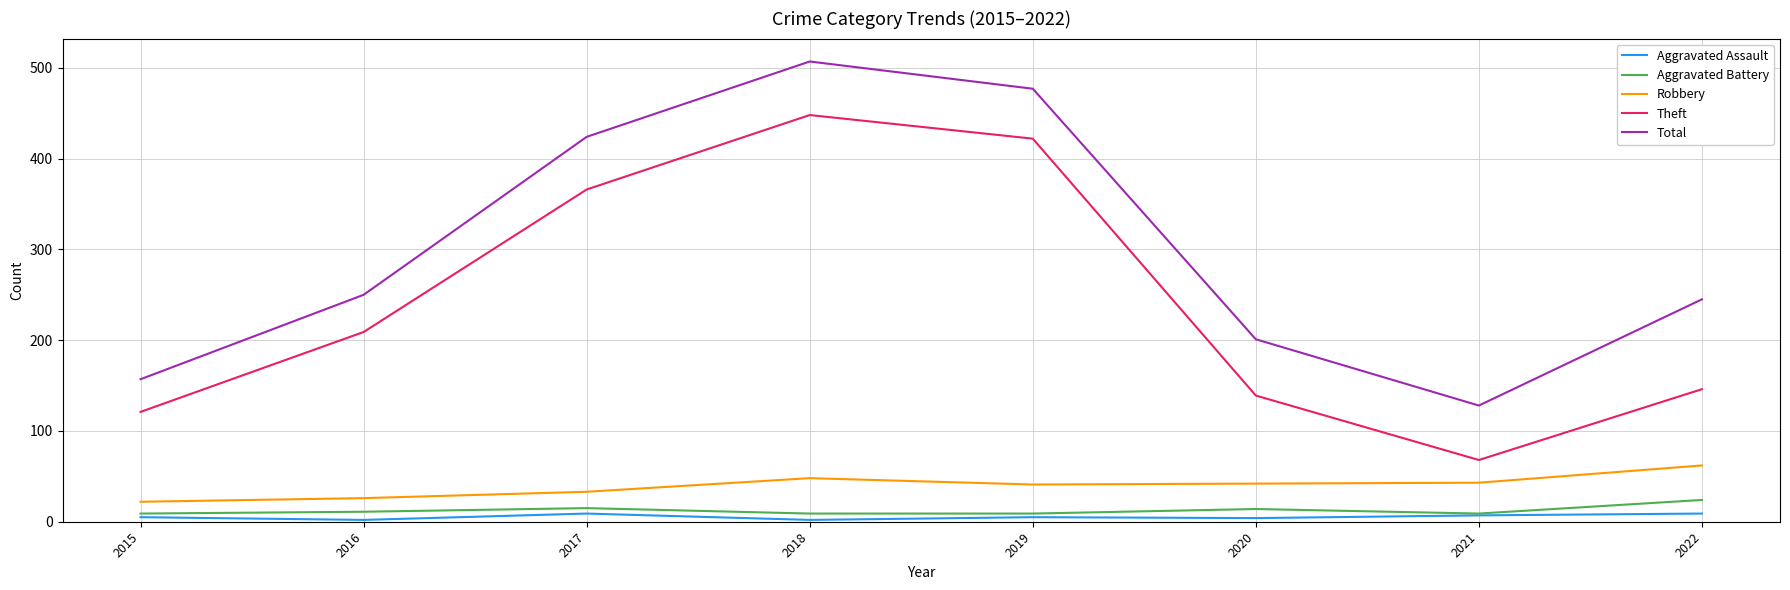

What value does the Theft series have at 2021, to the nearest 5?

70